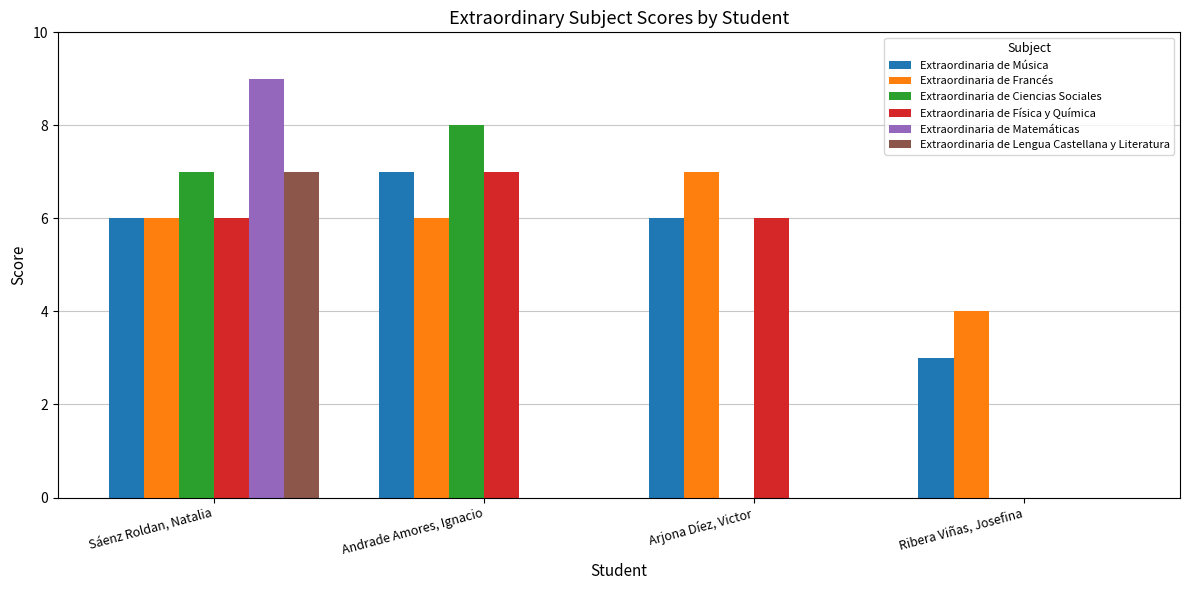

Reading right to left, extract all data points from this chart.

Extraordinaria de Música: Ribera Viñas, Josefina=3	Arjona Díez, Victor=6	Andrade Amores, Ignacio=7	Sáenz Roldan, Natalia=6
Extraordinaria de Francés: Ribera Viñas, Josefina=4	Arjona Díez, Victor=7	Andrade Amores, Ignacio=6	Sáenz Roldan, Natalia=6
Extraordinaria de Ciencias Sociales: Ribera Viñas, Josefina=0	Arjona Díez, Victor=0	Andrade Amores, Ignacio=8	Sáenz Roldan, Natalia=7
Extraordinaria de Física y Química: Ribera Viñas, Josefina=0	Arjona Díez, Victor=6	Andrade Amores, Ignacio=7	Sáenz Roldan, Natalia=6
Extraordinaria de Matemáticas: Ribera Viñas, Josefina=0	Arjona Díez, Victor=0	Andrade Amores, Ignacio=0	Sáenz Roldan, Natalia=9
Extraordinaria de Lengua Castellana y Literatura: Ribera Viñas, Josefina=0	Arjona Díez, Victor=0	Andrade Amores, Ignacio=0	Sáenz Roldan, Natalia=7